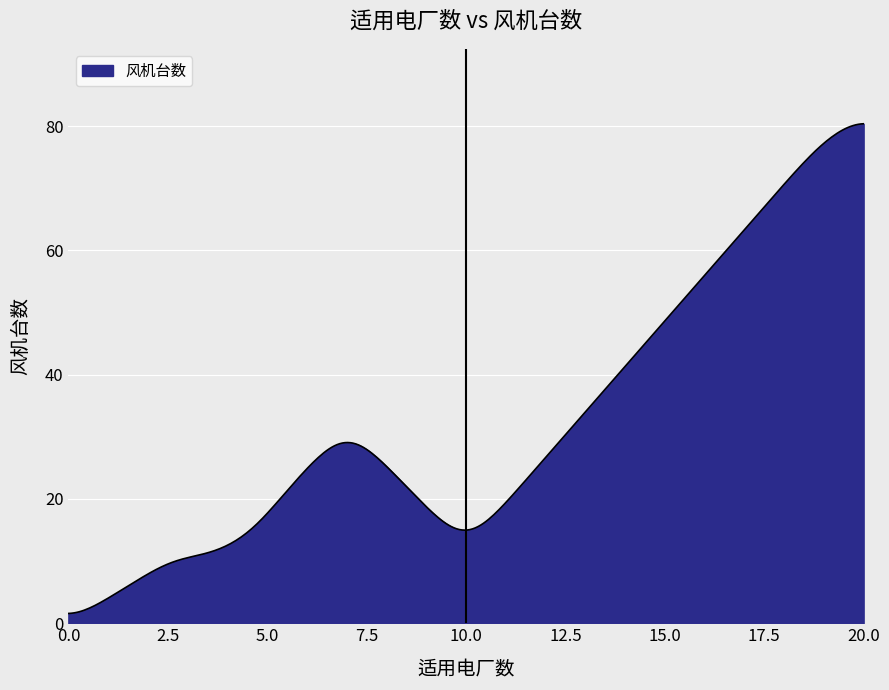

What is the difference between the maximum and minimum values?

78.8